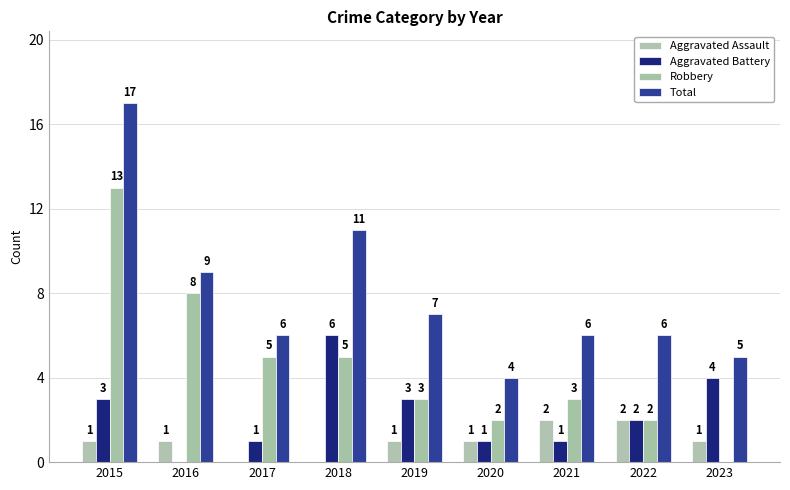

How many values in Aggravated Assault are above zero?

7